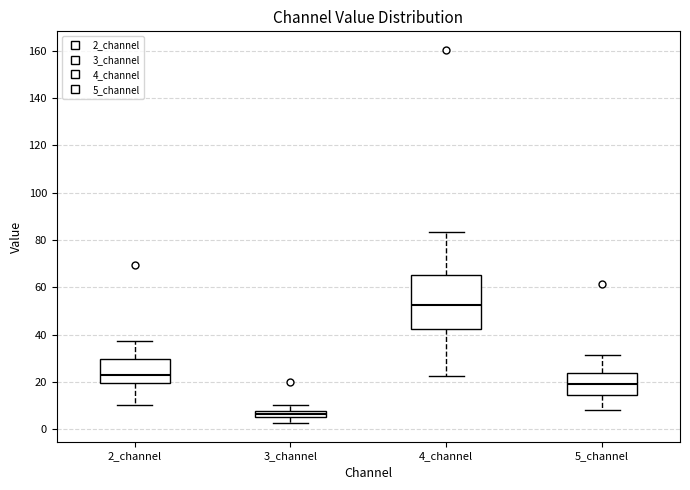

Which box's median line is the highest?

4_channel